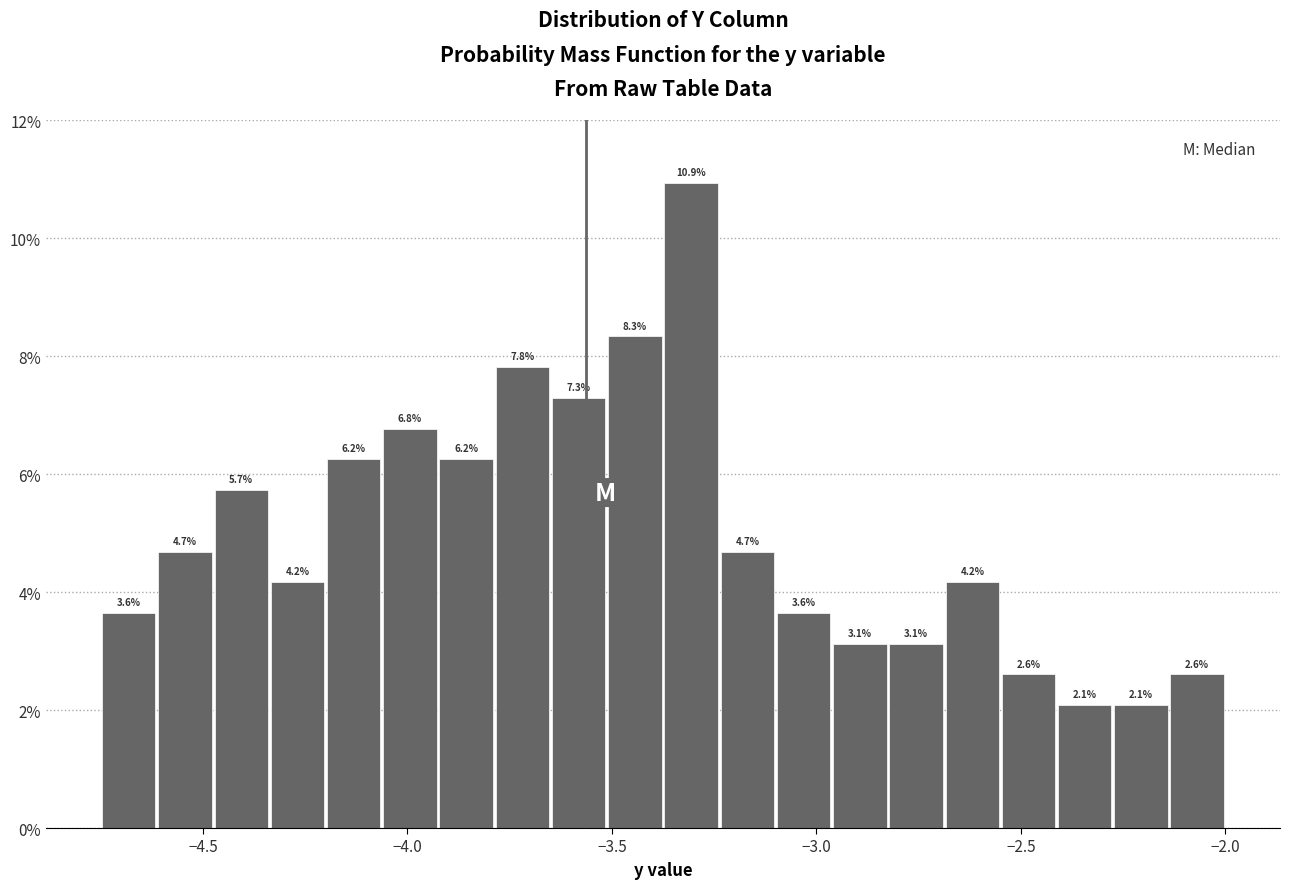

Around what value on the x-axis is the tallest bar? Give the approximate position of its centre, as read against the axis.

-3.30